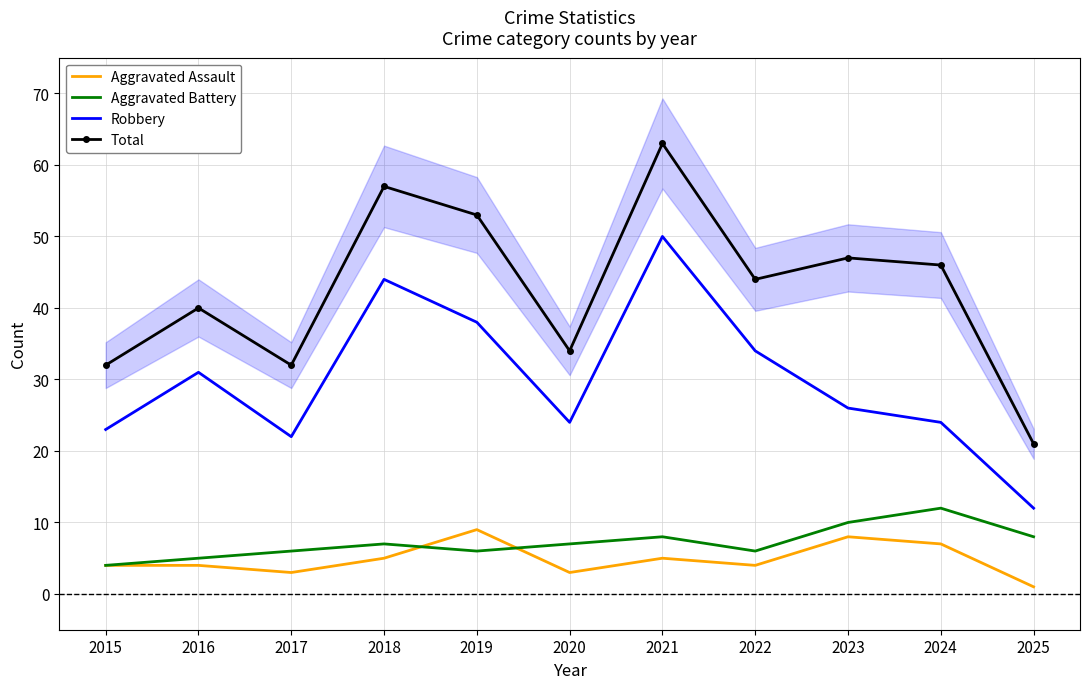

What is the difference between the highest and lowest values at 2017?

29